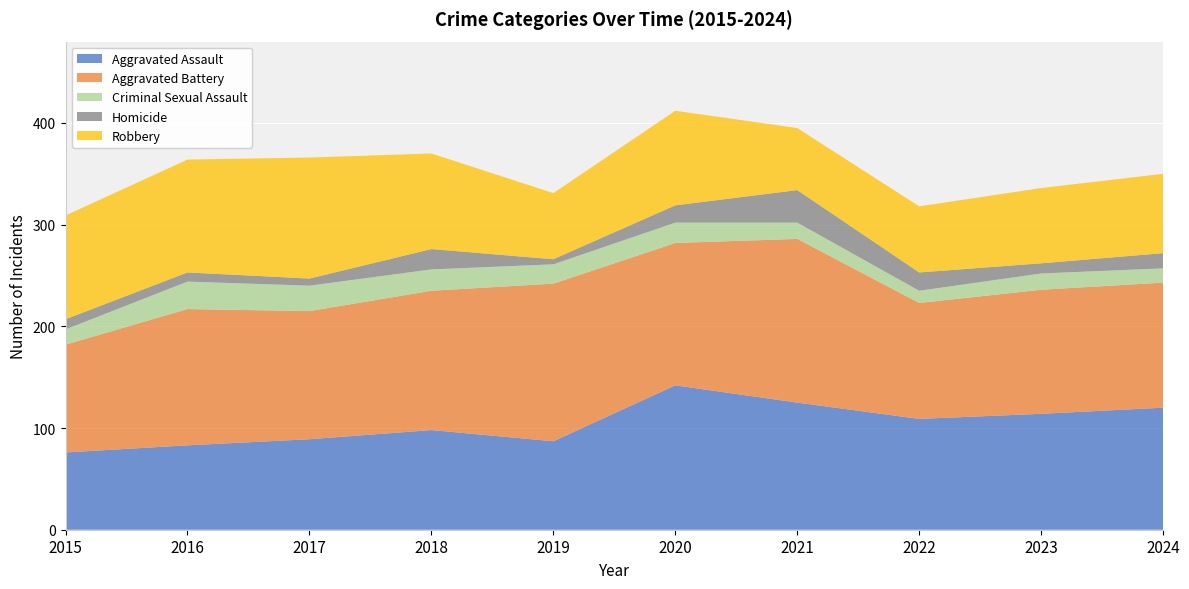

Reading left to right, list all the values displayed in this chart.

Aggravated Assault: 76	83	89	98	87	142	125	109	114	120
Aggravated Battery: 106	134	126	137	155	140	161	114	122	123
Criminal Sexual Assault: 15	27	25	21	19	20	16	12	16	14
Homicide: 10	9	7	20	5	17	32	18	10	15
Robbery: 102	111	119	94	65	93	61	65	74	78